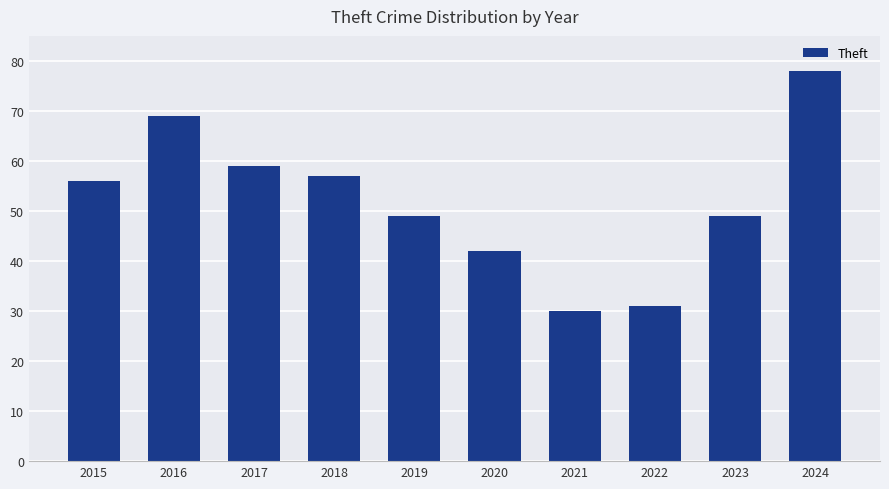

Which has a higher value, 2017 or 2024?

2024